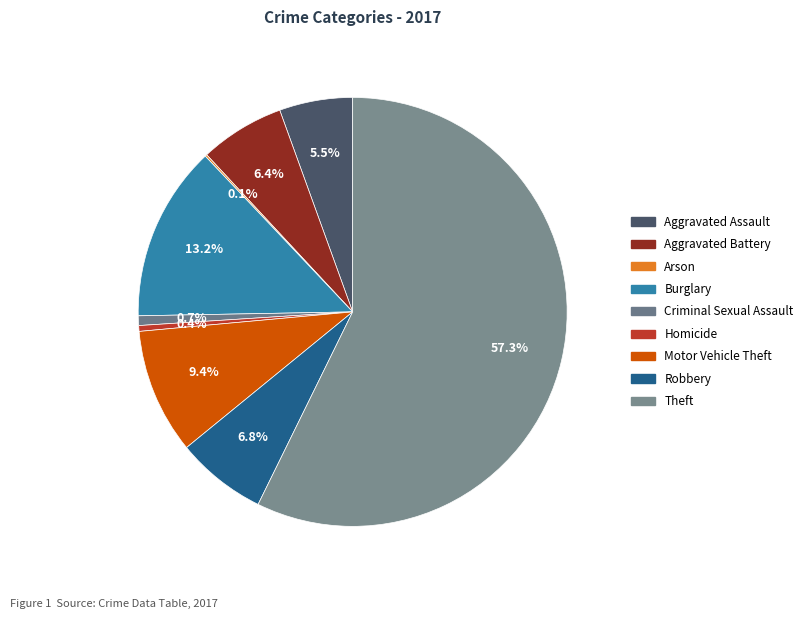

How many segments does this pie chart have?

9